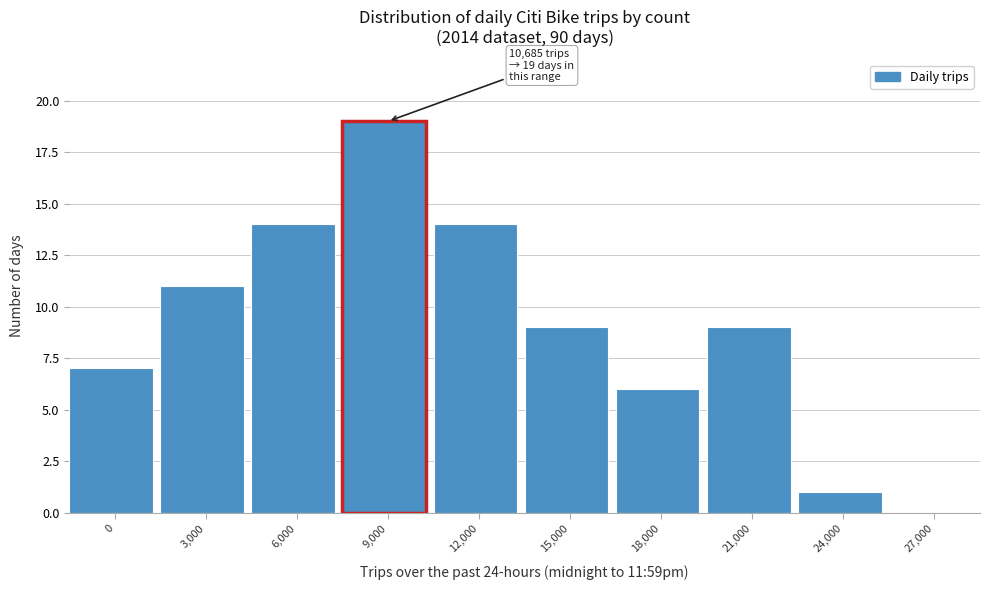

Reading left to right, extract all data points from this chart.

0=7	3,000=11	6,000=14	9,000=19	12,000=14	15,000=9	18,000=6	21,000=9	24,000=1	27,000=0